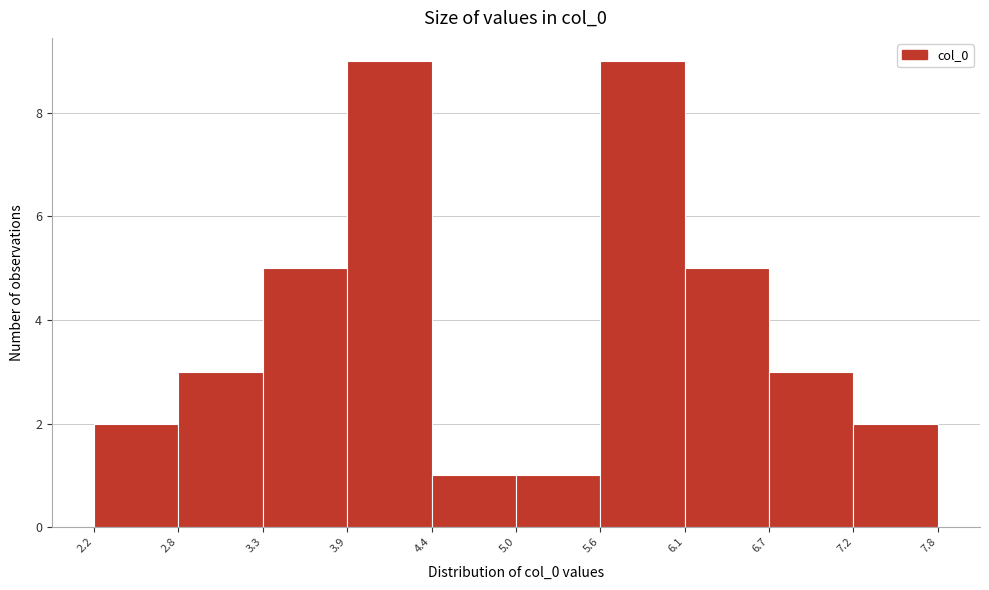

Reading left to right, transcribe this chart: for each bar, give the range it covers on the x-axis and its height. The values are not printed on the chart, so give them approximately, as read against the axis.

2.2 to 2.8: 2
2.8 to 3.3: 3
3.3 to 3.9: 5
3.9 to 4.4: 9
4.4 to 5.0: 1
5.0 to 5.6: 1
5.6 to 6.1: 9
6.1 to 6.7: 5
6.7 to 7.2: 3
7.2 to 7.8: 2